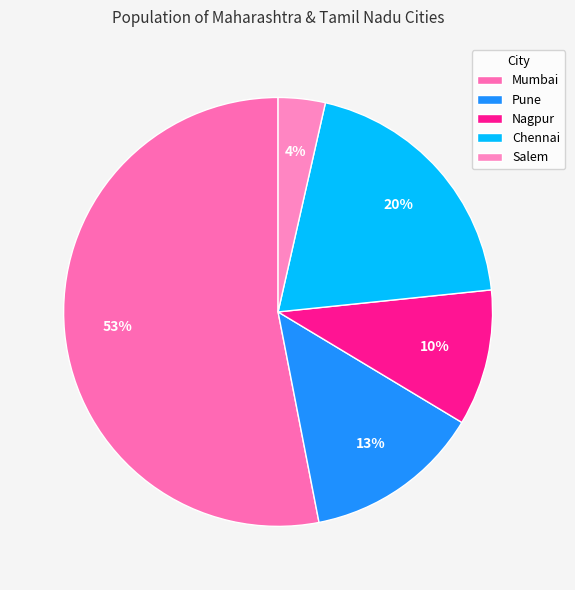

Which slice is the smallest?

Salem